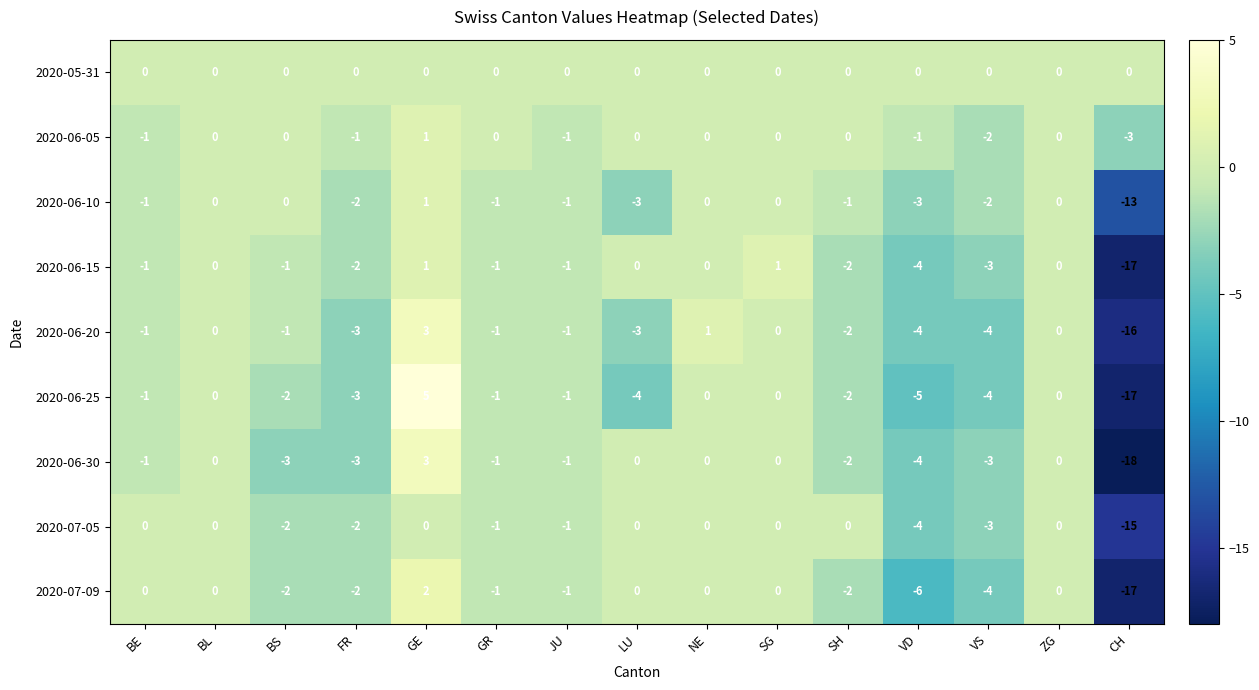

What is the smallest value displayed?

-18